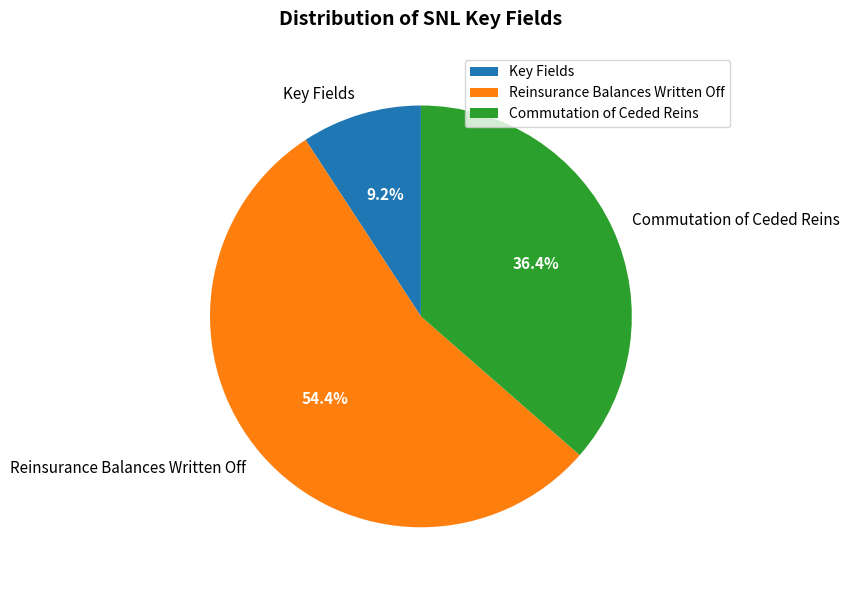

Does Key Fields account for over 50% of the chart?

No